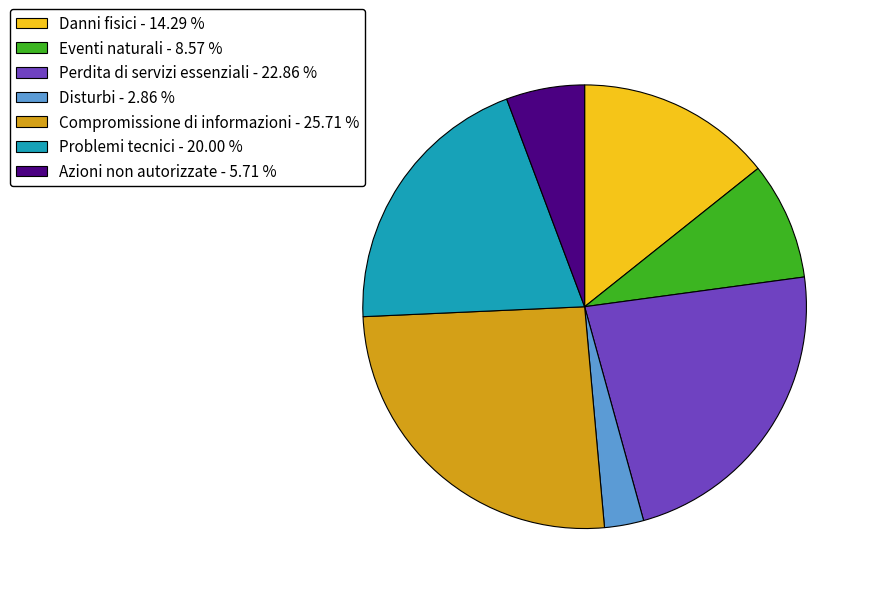

Between Compromissione di informazioni - 25.71 % and Problemi tecnici - 20.00 %, which is larger?

Compromissione di informazioni - 25.71 %